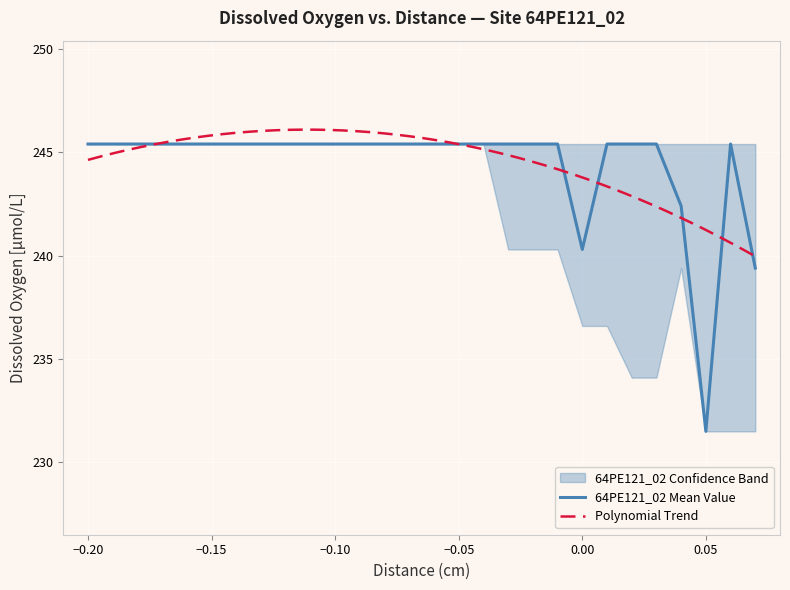

What is the highest value of the 64PE121_02 Mean Value series?

245.4